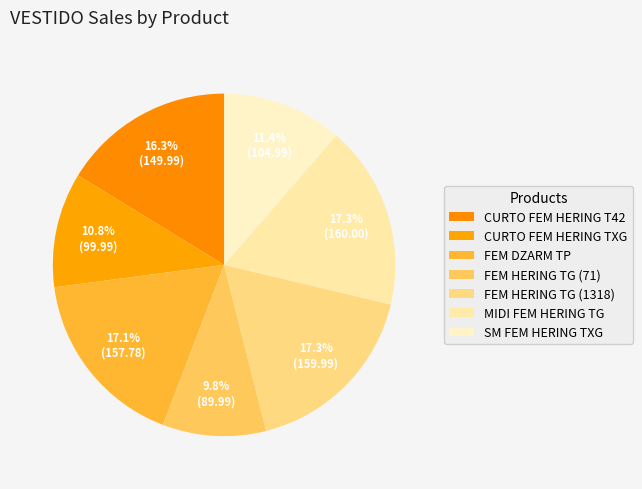

What is the change in value from FEM HERING TG (1318) to SM FEM HERING TXG?

-55.0